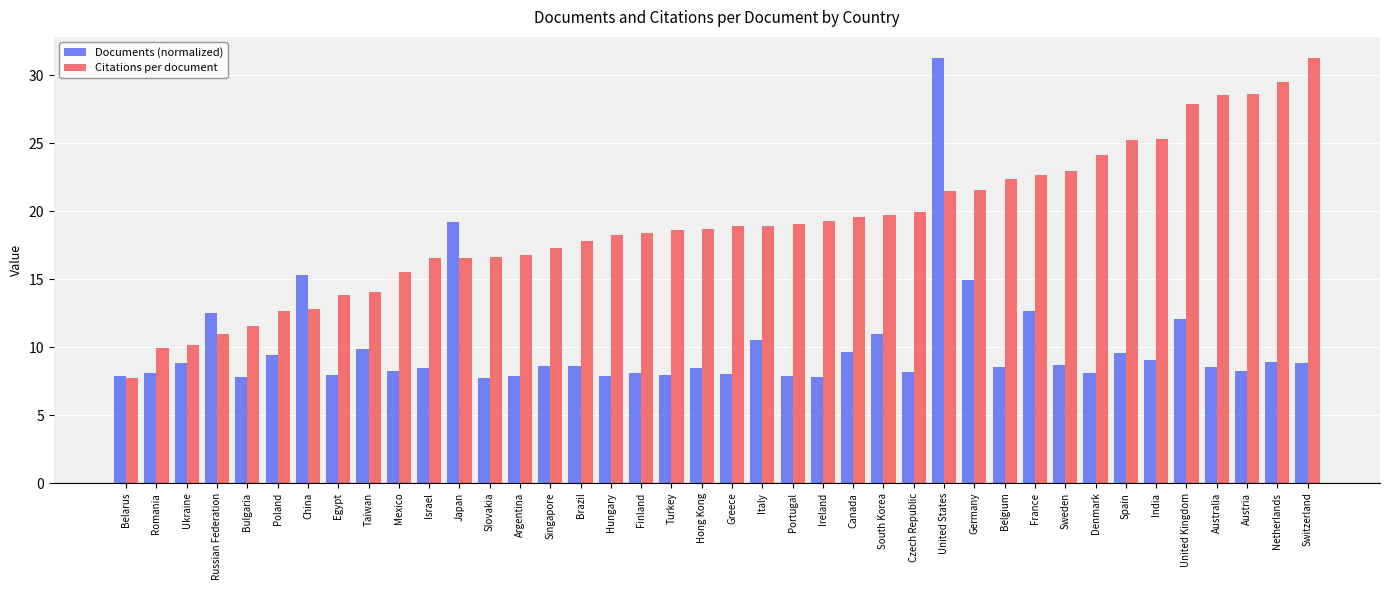

What is the spread (max minus min) of values at United Kingdom?

15.8